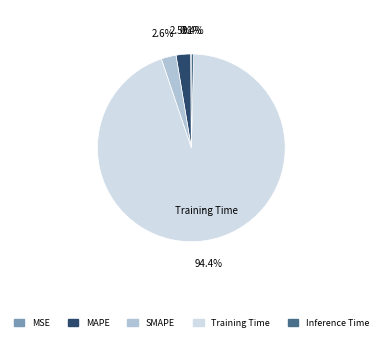

Which slice is the largest?

Training Time